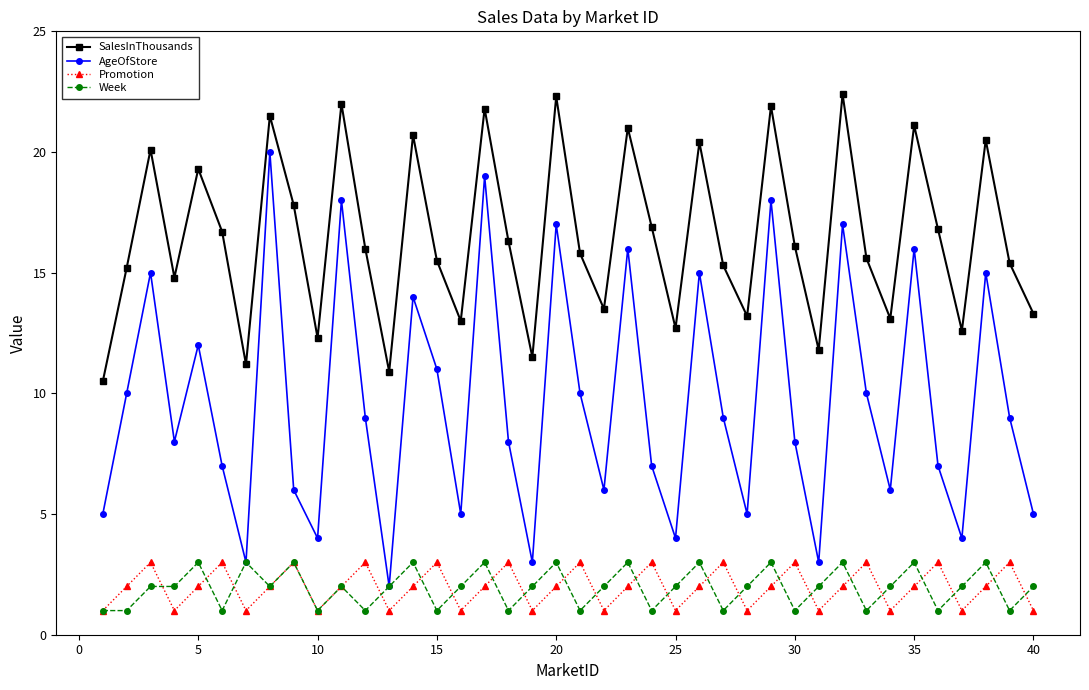

What is the lowest value of the Promotion series?

1.0